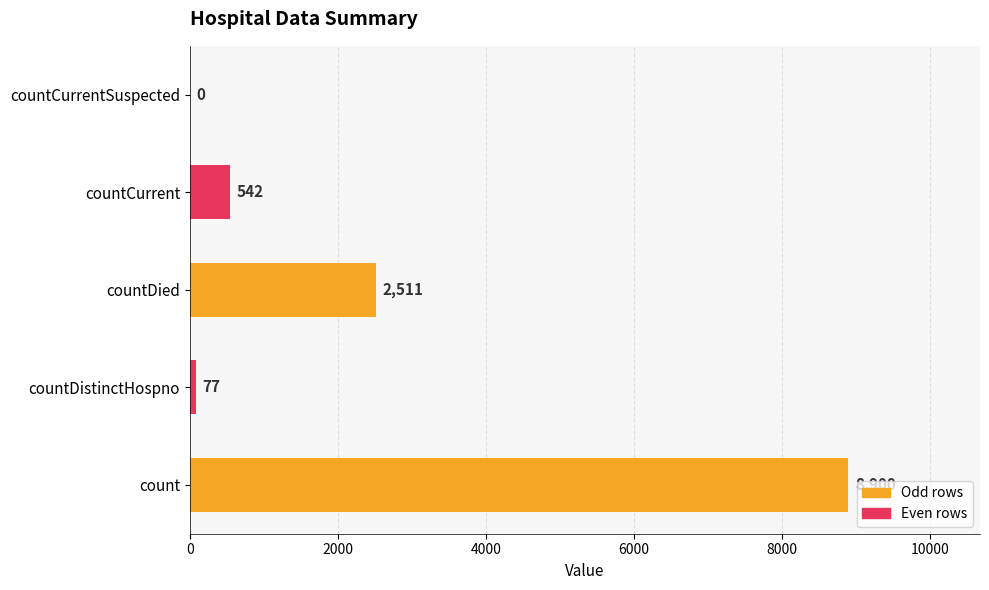

Reading top to bottom, what are all the values shown in this chart?

countCurrentSuspected=0	countCurrent=542	countDied=2511	countDistinctHospno=77	count=8900